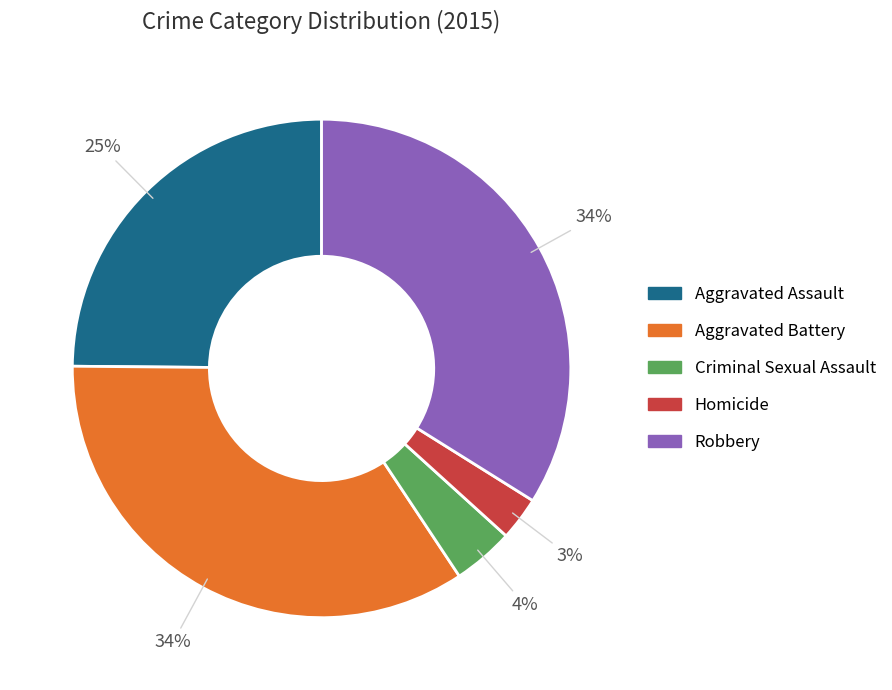

What is the ratio of the value at Aggravated Assault to the value at Aggravated Battery?

0.7